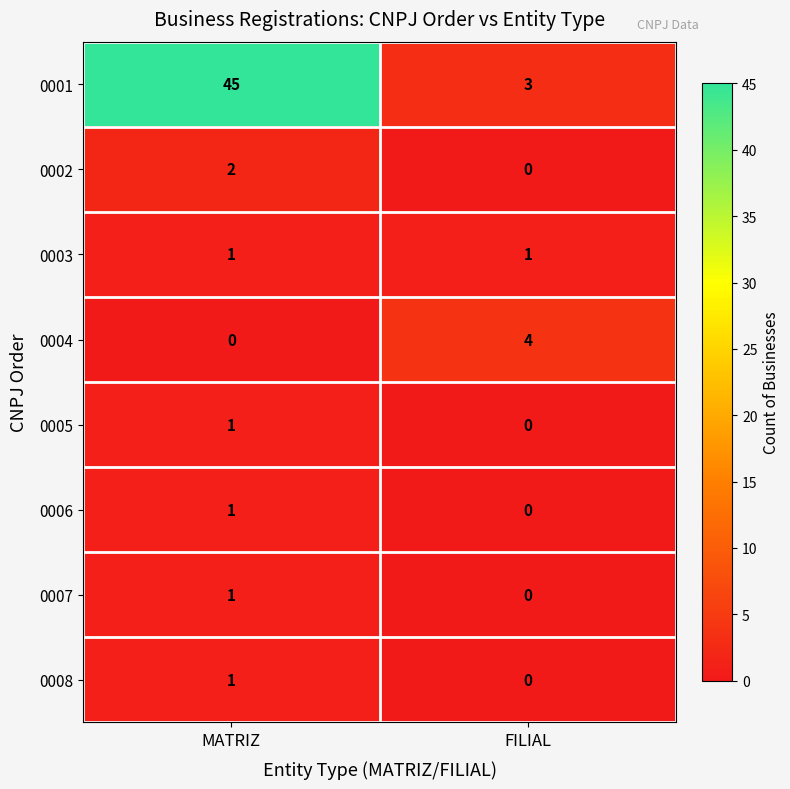

What is the total value across all series at FILIAL?

8